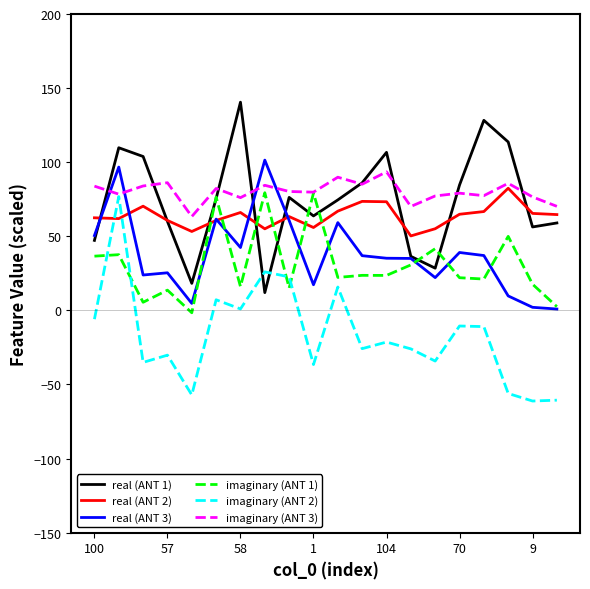

After their last crossing, which series has the higher values: imaginary (ANT 2) or real (ANT 2)?

real (ANT 2)